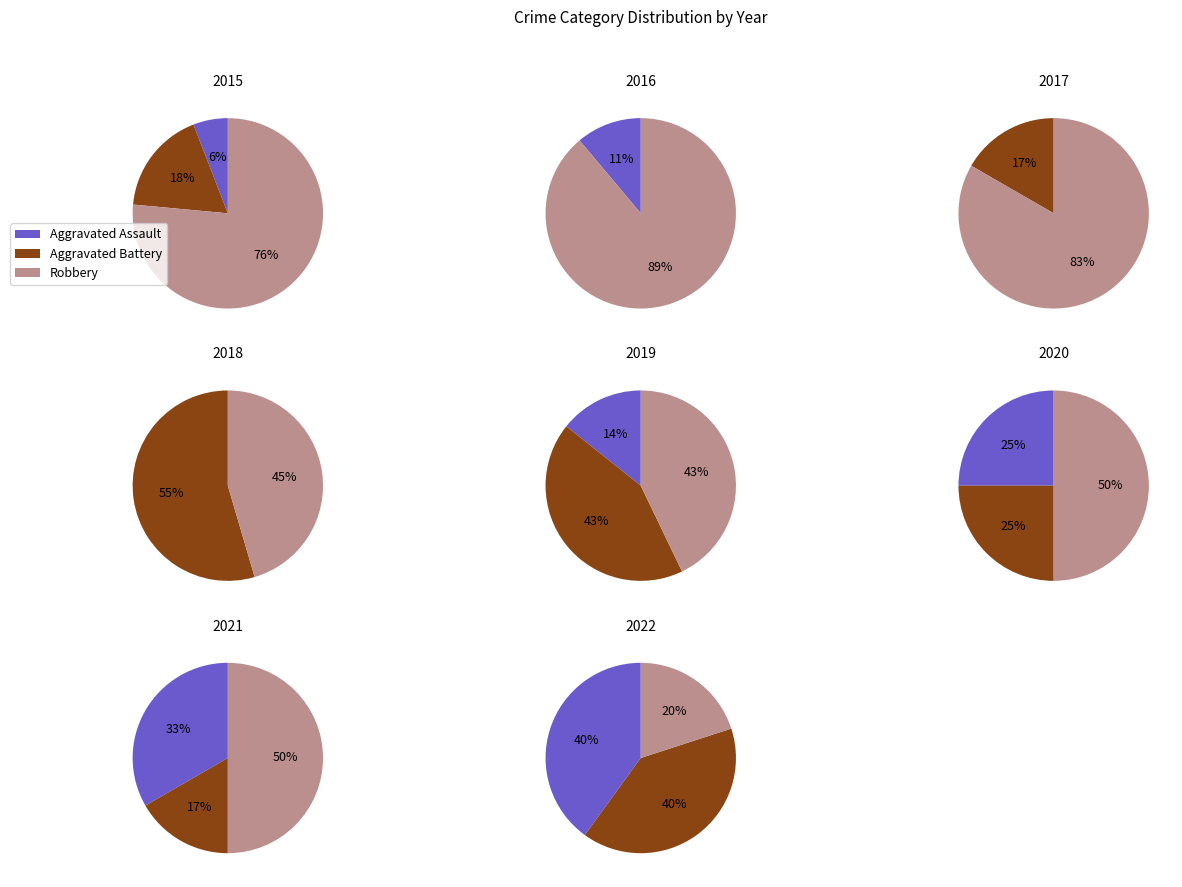

Is the sum of 2022 and 2016 greater than half?

No